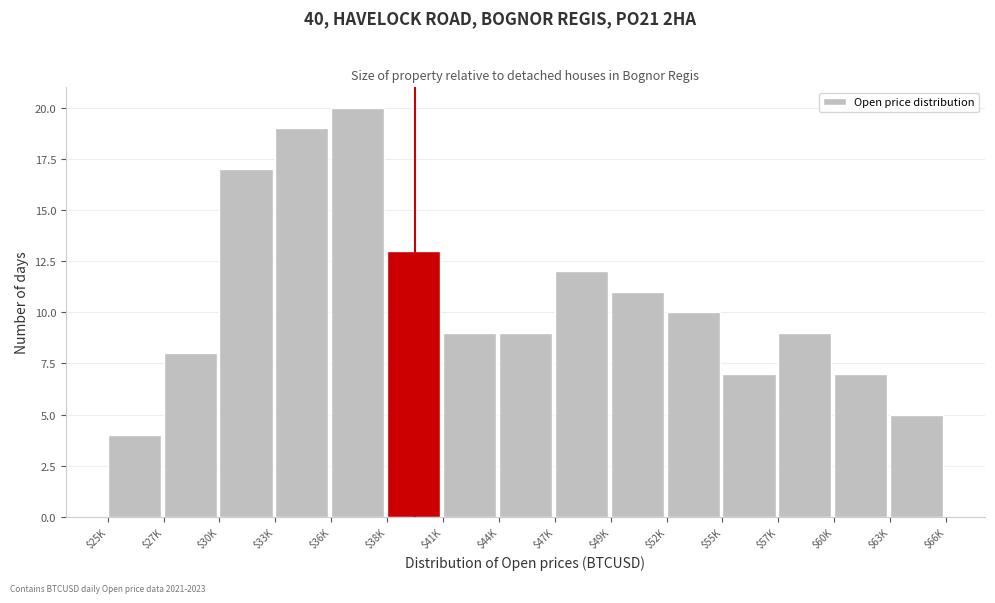

Reading left to right, list all the values displayed in this chart.

4	8	17	19	20	13	9	9	12	11	10	7	9	7	5